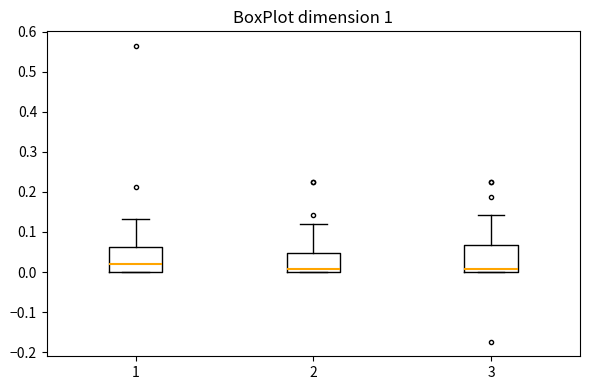

Reading left to right, read every box against the y-axis: the position of its median line, the range the box covers, and the ends of its whiskers. The values are not printed on the chart, so give them approximately, as read against the axis.

1: median 0.02, box 0.00 to 0.06, whiskers 0.00 to 0.13
2: median 0.01, box 0.00 to 0.05, whiskers 0.00 to 0.12
3: median 0.01, box 0.00 to 0.07, whiskers 0.00 to 0.14